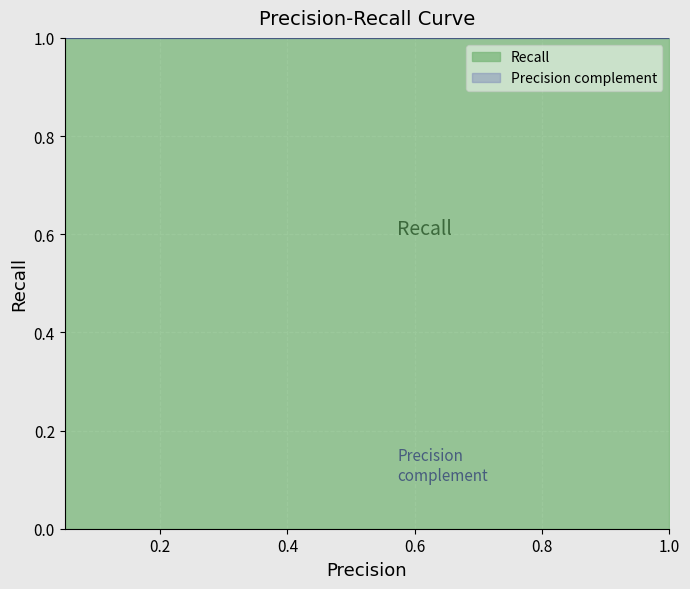

The Recall series shows 2 at 1.0. True or false?

False